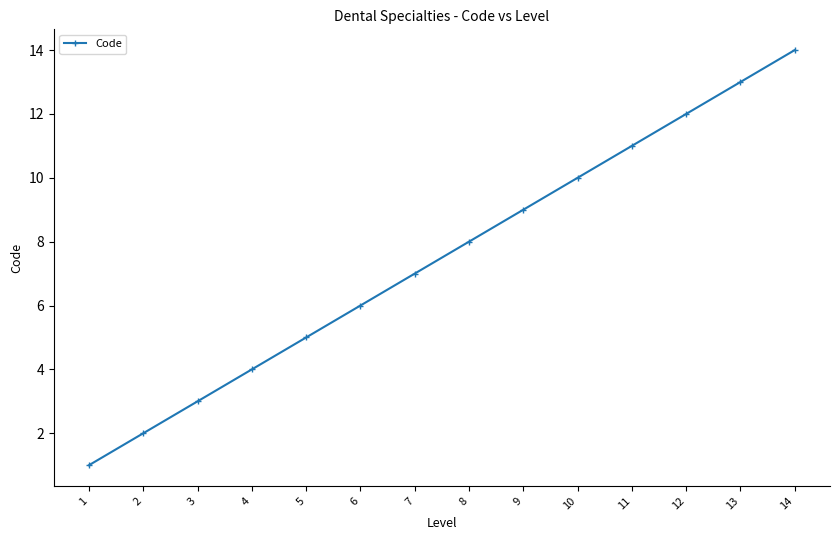

How many values are below 8?

7